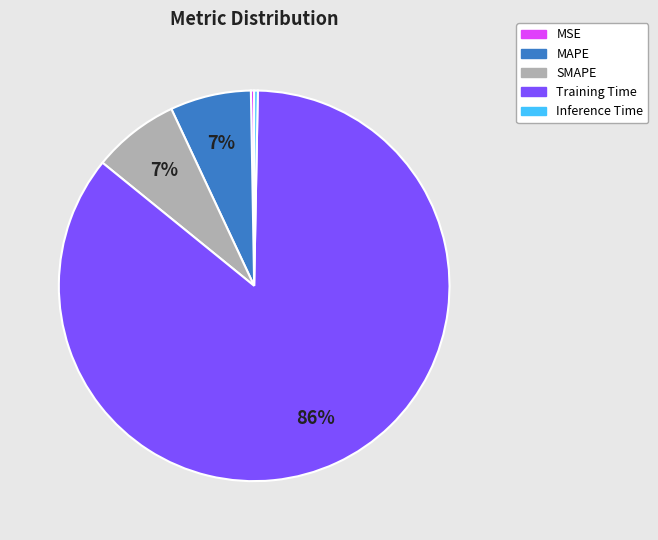

Which category accounts for the majority?

Training Time